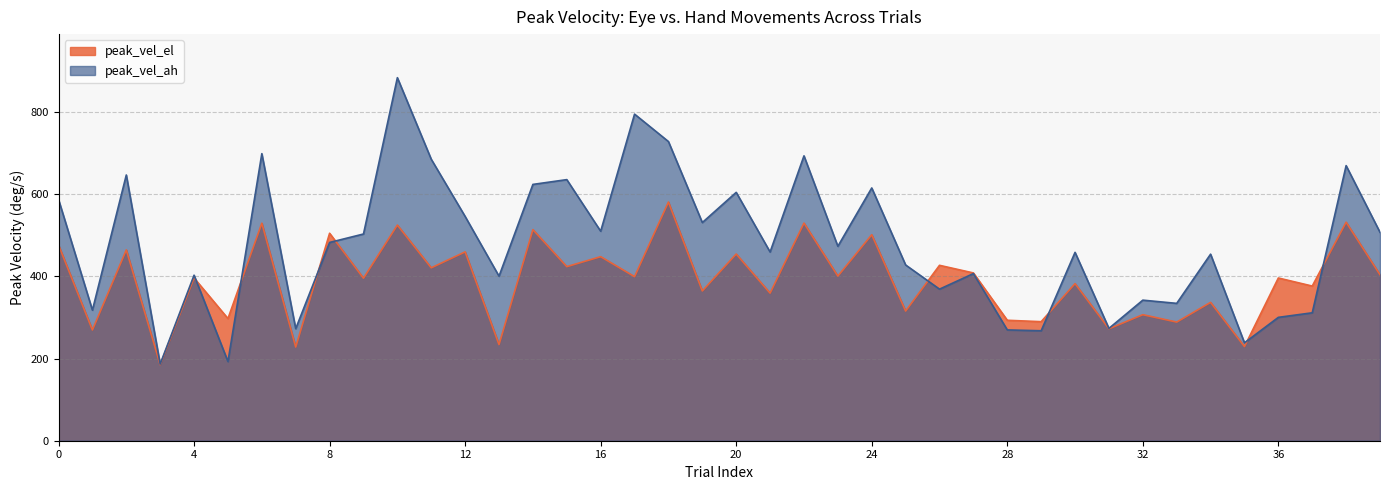

At which label is peak_vel_el closest to 383?

30